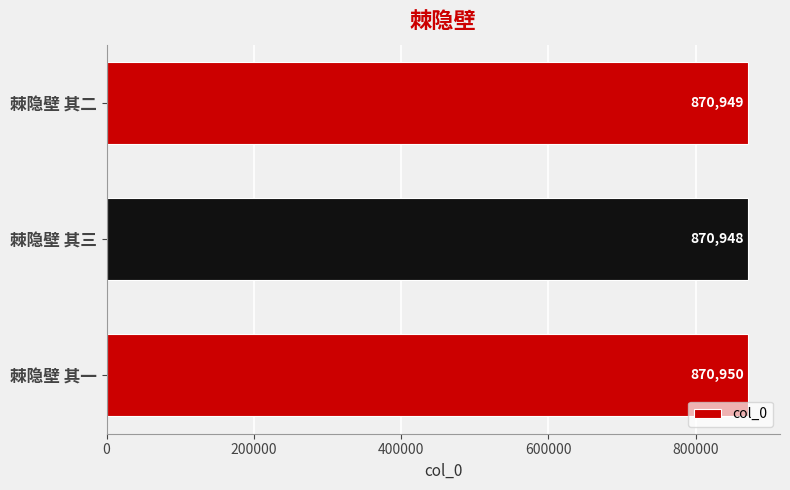

What is the maximum value shown in the chart?

870950